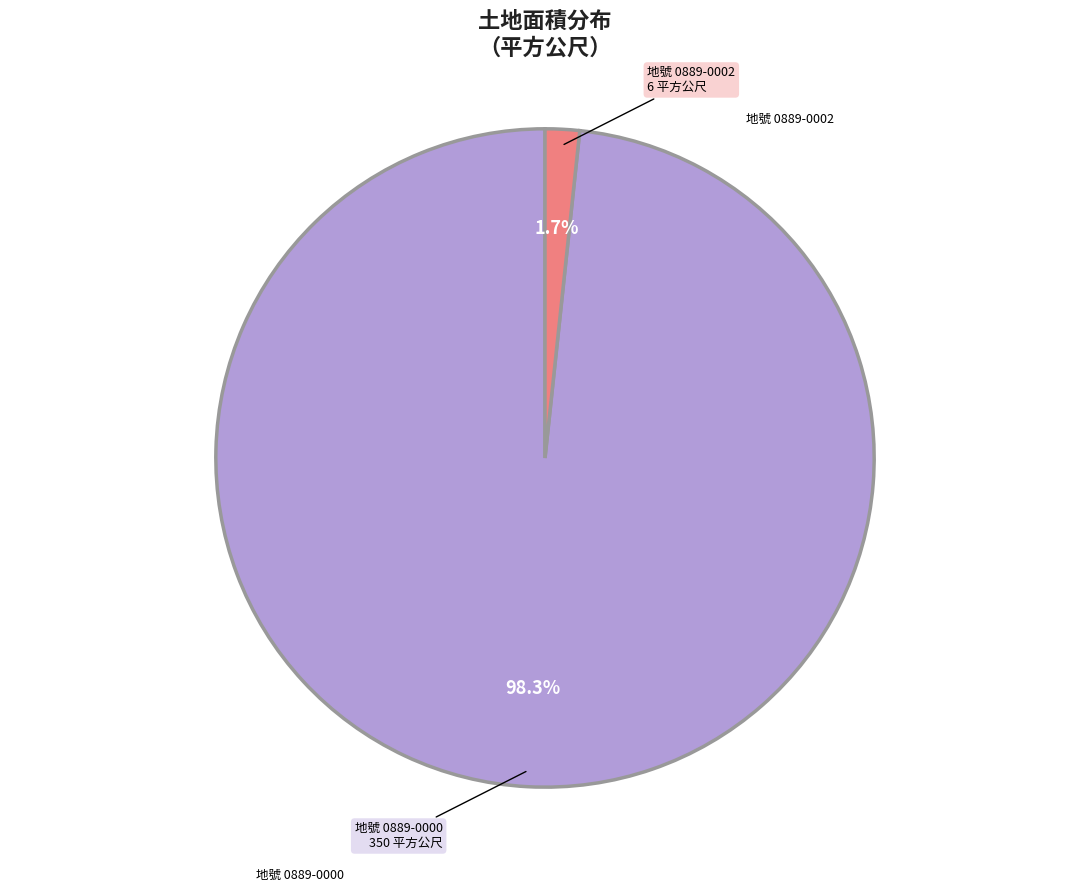

Count the number of slices in the pie.

2